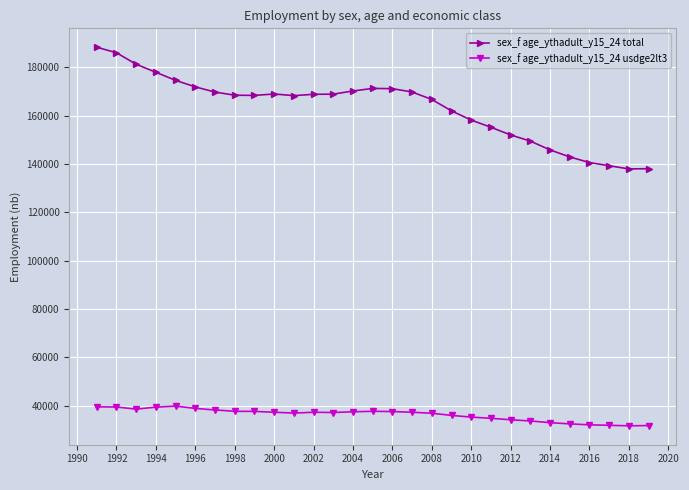

List the series in order of their overall mean, lowest first.

sex_f age_ythadult_y15_24 usdge2lt3, sex_f age_ythadult_y15_24 total